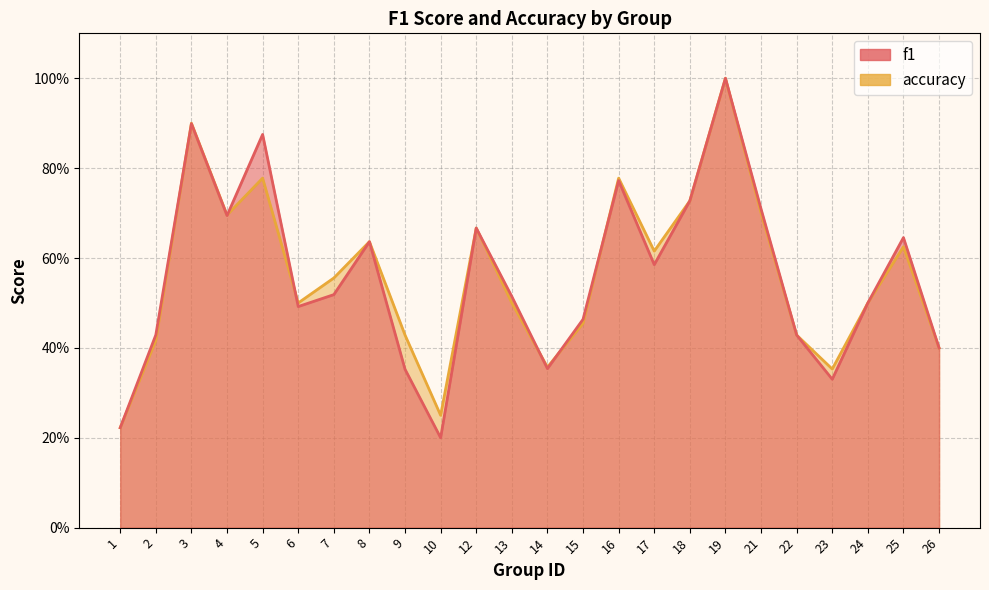

True or false: accuracy has a value of 0.5 at 23.

False